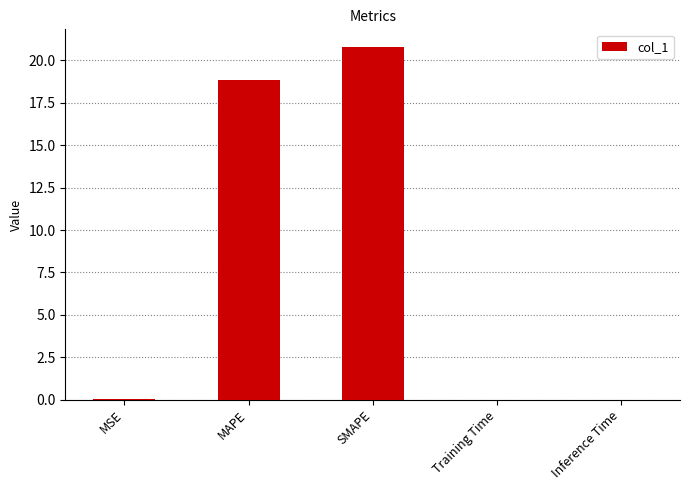

Between MSE and MAPE, which is larger?

MAPE